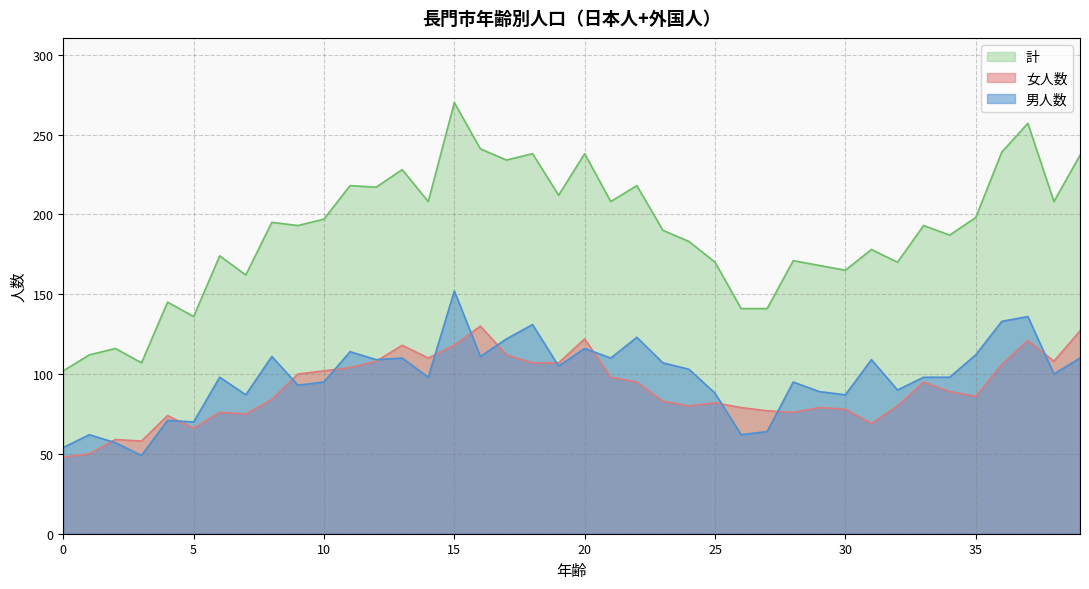

At which label is 女人数 closest to 89?

34